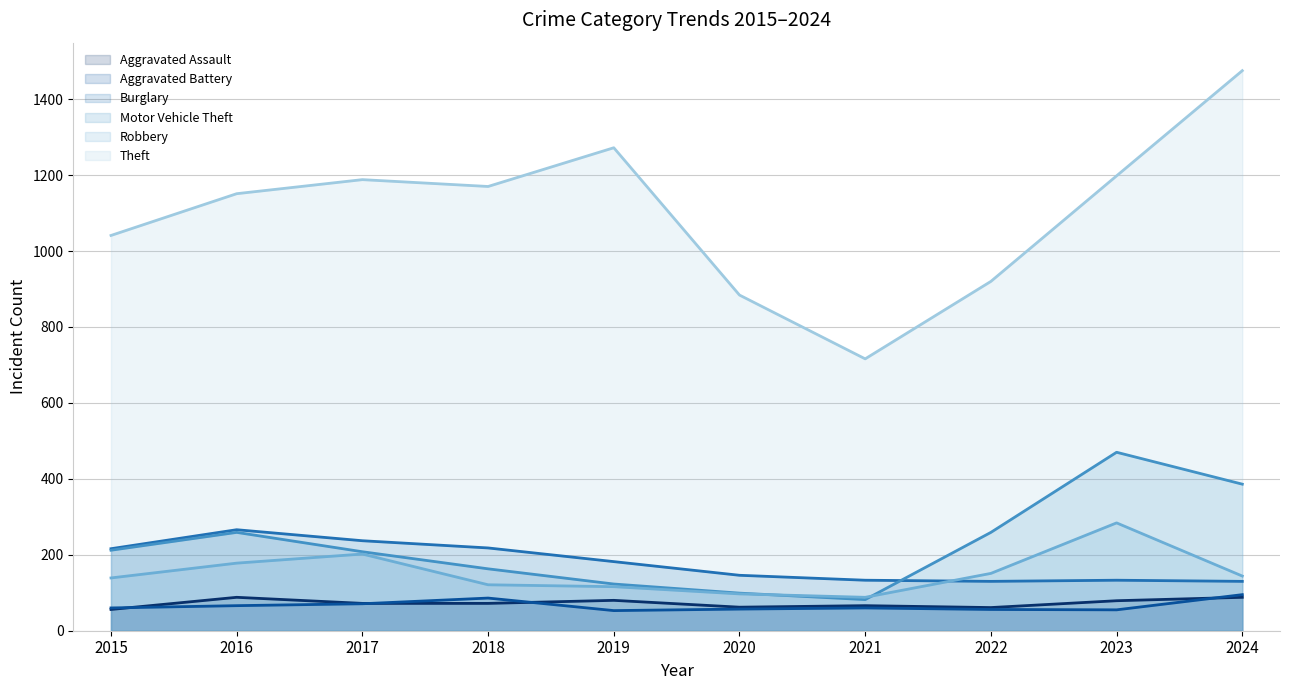

At which label is Aggravated Assault closest to 72?

2017